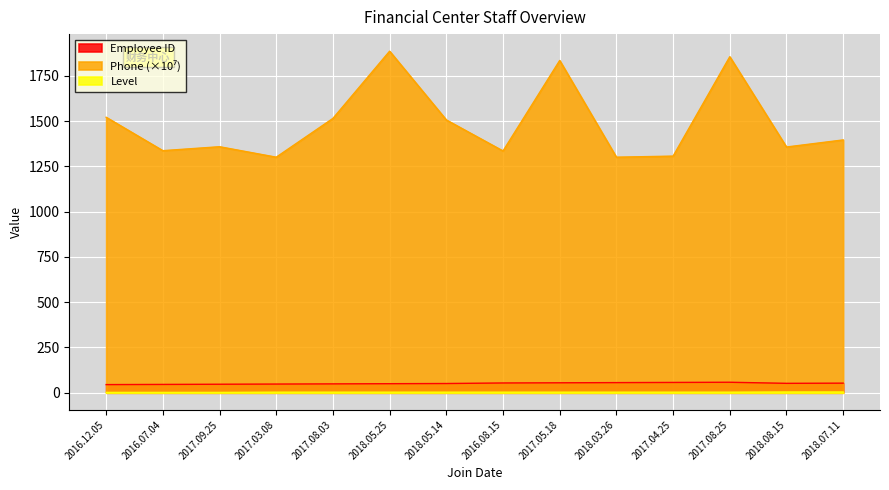

Which has a higher value, 2017.09.25 or 2017.03.08?

2017.03.08